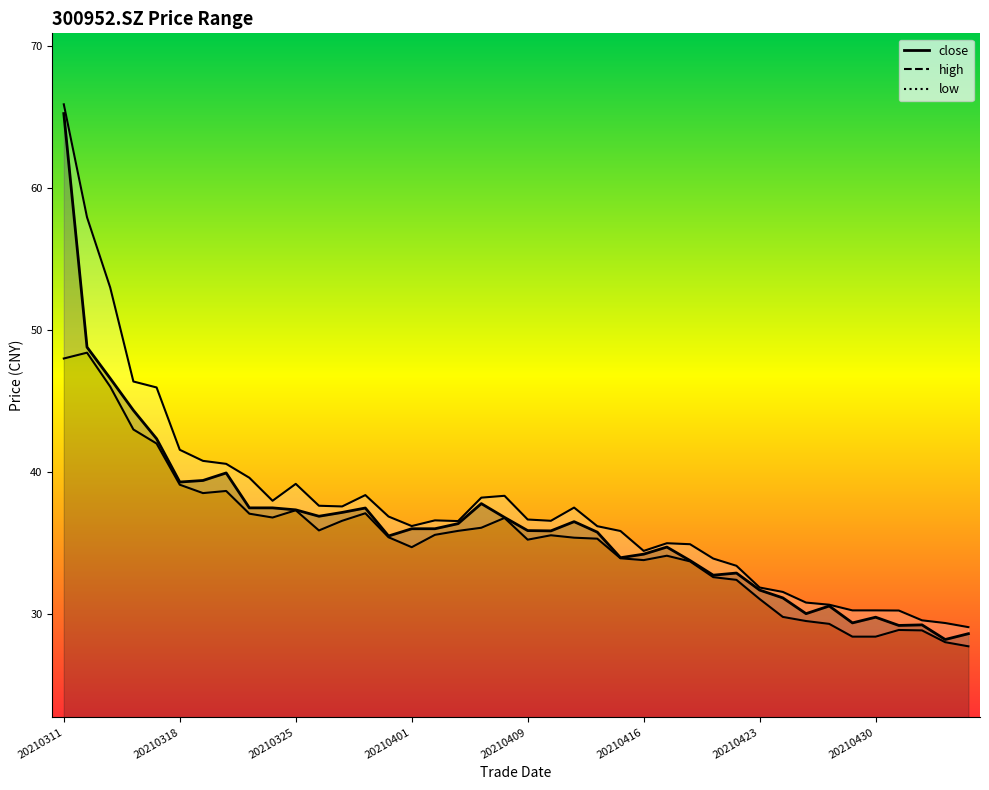

At which category does low reach its first local valley?

20210319